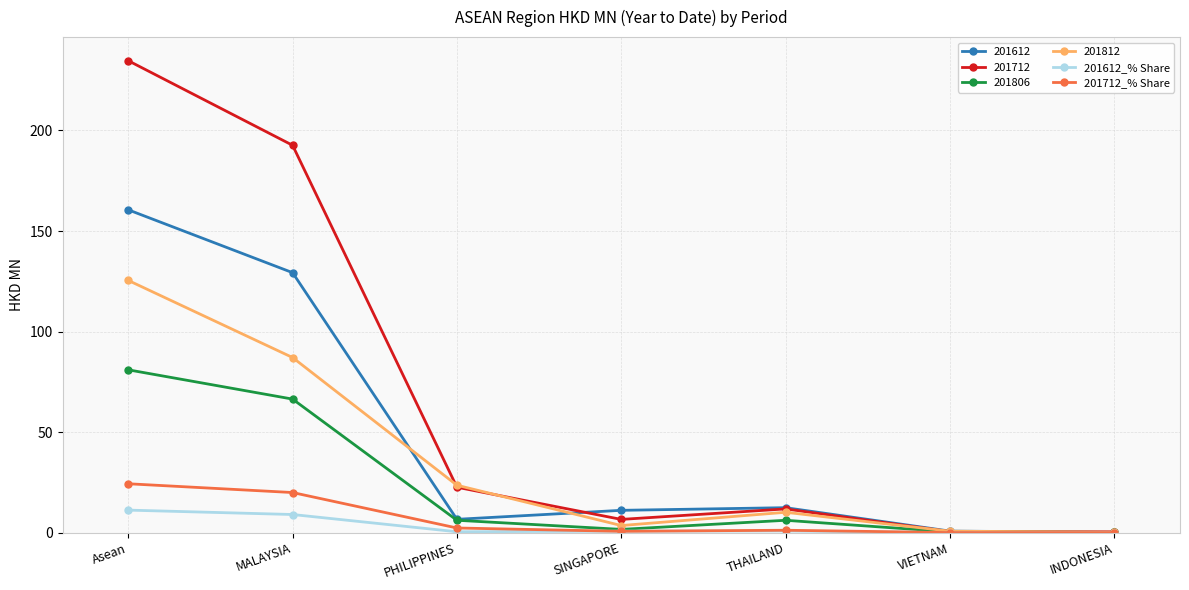

What is the sum of all 201712_% Share values?

48.7